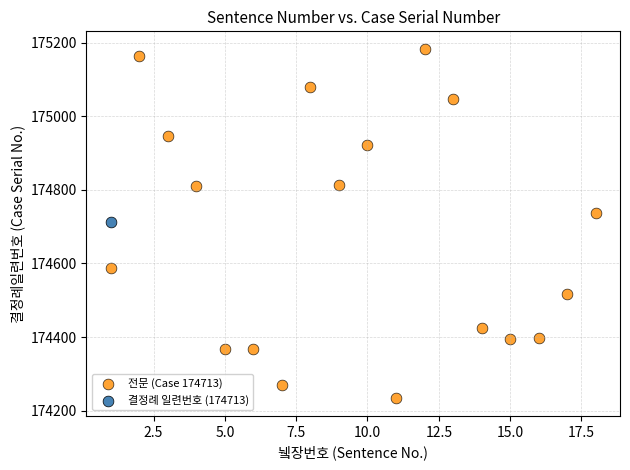

What are all the series names shown in the legend?

전문 (Case 174713), 결정례 일련번호 (174713)